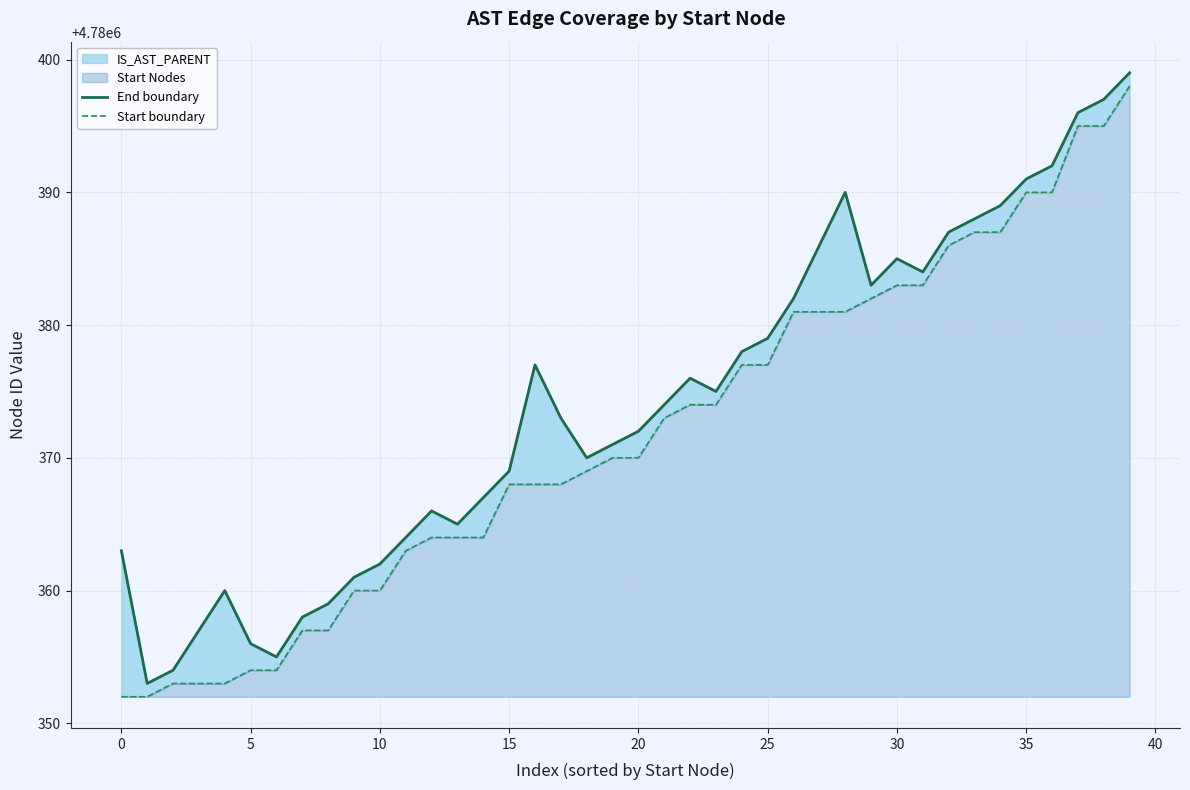

How many values in the Start boundary series are below 4780370?

19